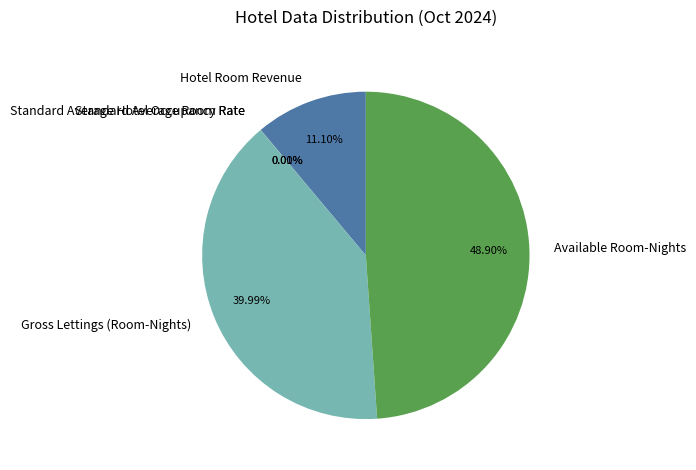

Does any single category account for the majority?

No